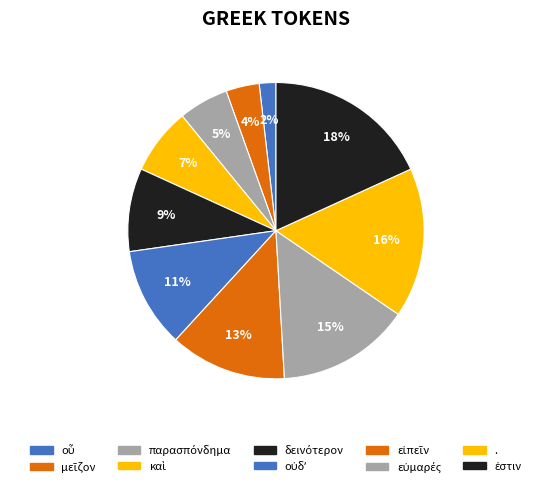

Count the number of slices in the pie.

10